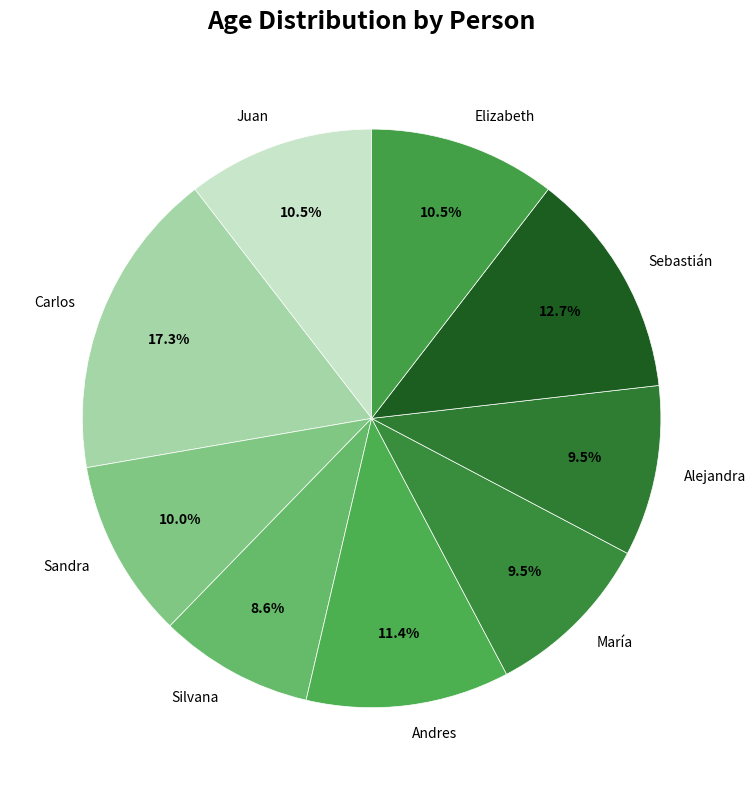

Approximately how many times larger is the value at Sebastián compared to Juan?

1.2